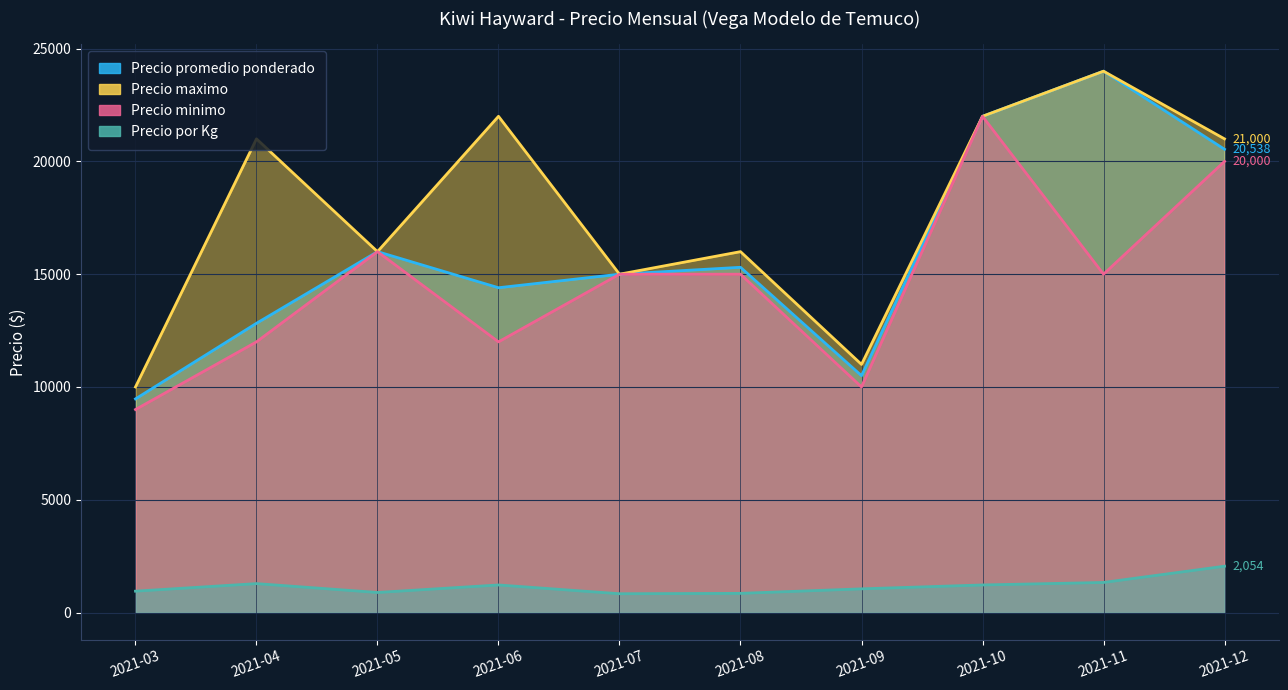

At which category is the sum across all series the highest?

2021-10